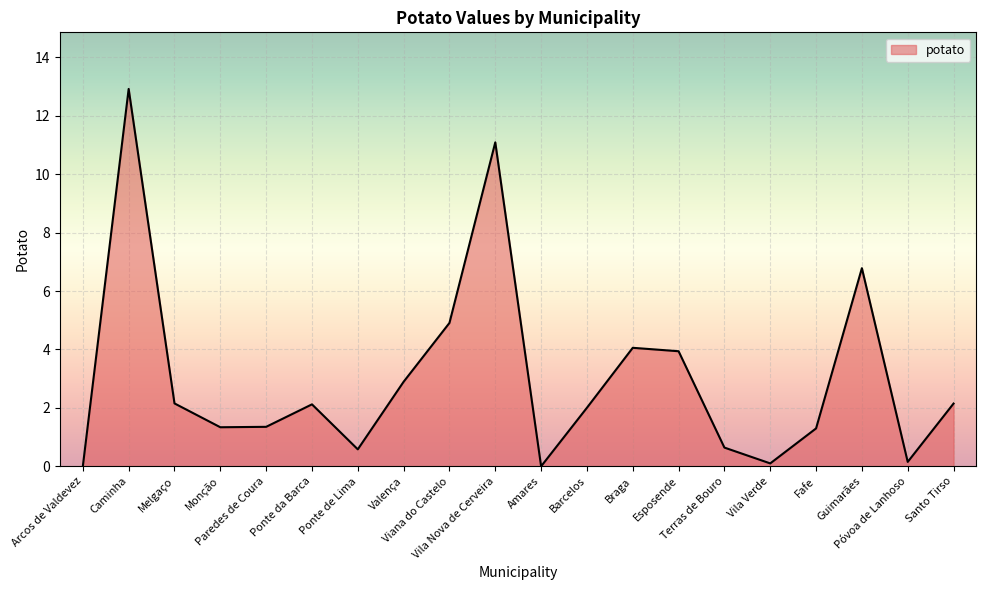

The value at Amares is -5.9. True or false?

False